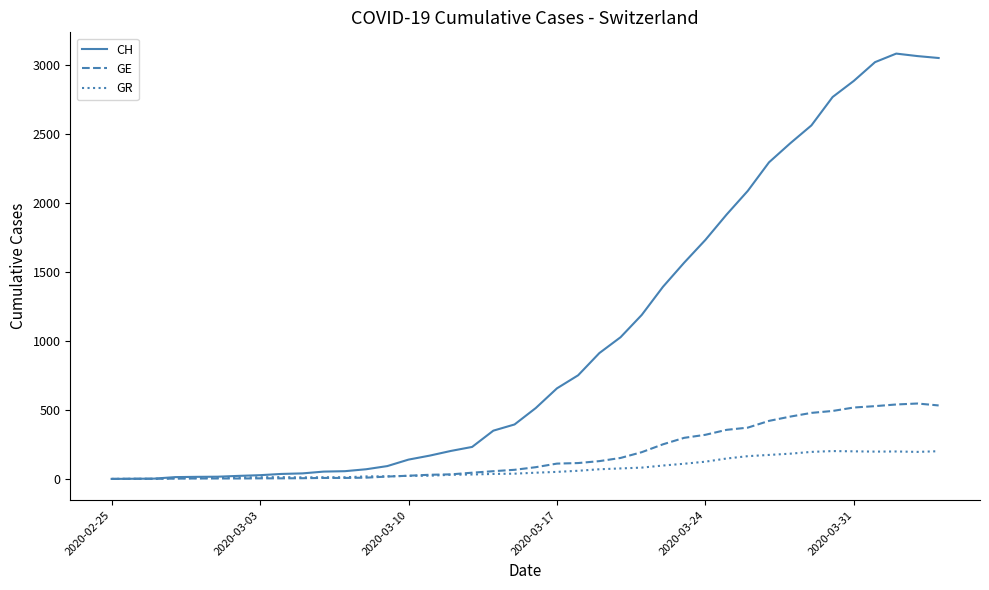

List the series in order of their peak value, lowest first.

GR, GE, CH